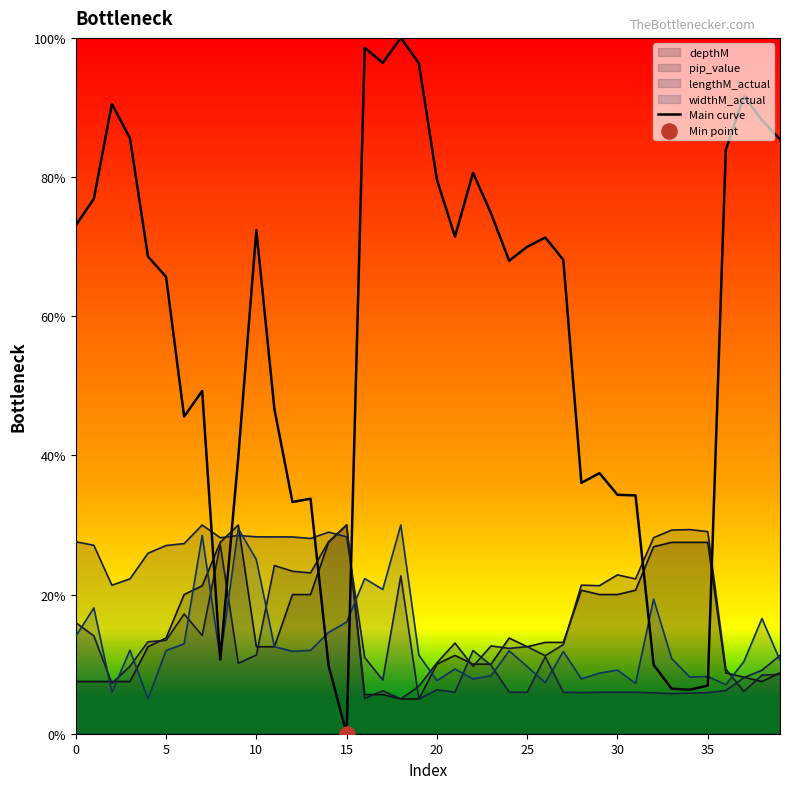

What is the change in value from 38 to 39?

-2.7